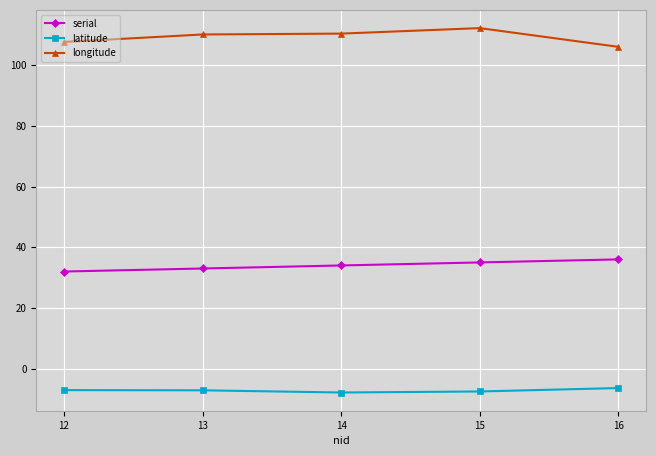

At how many categories does at least one series exceed 0?

5